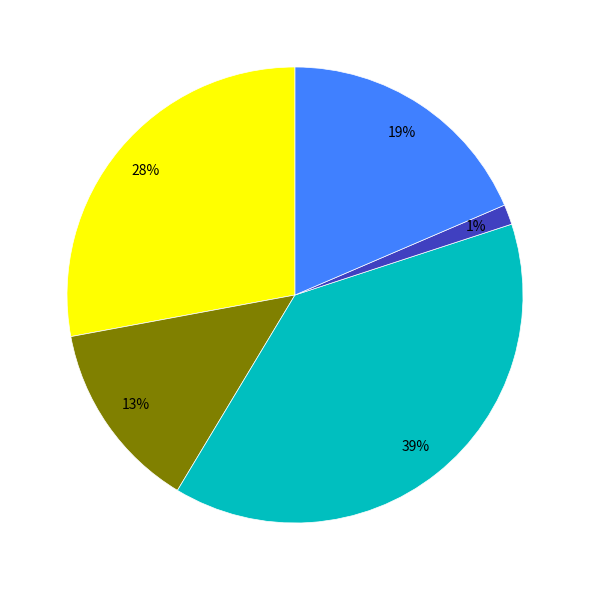

Is there a majority slice in this chart?

No